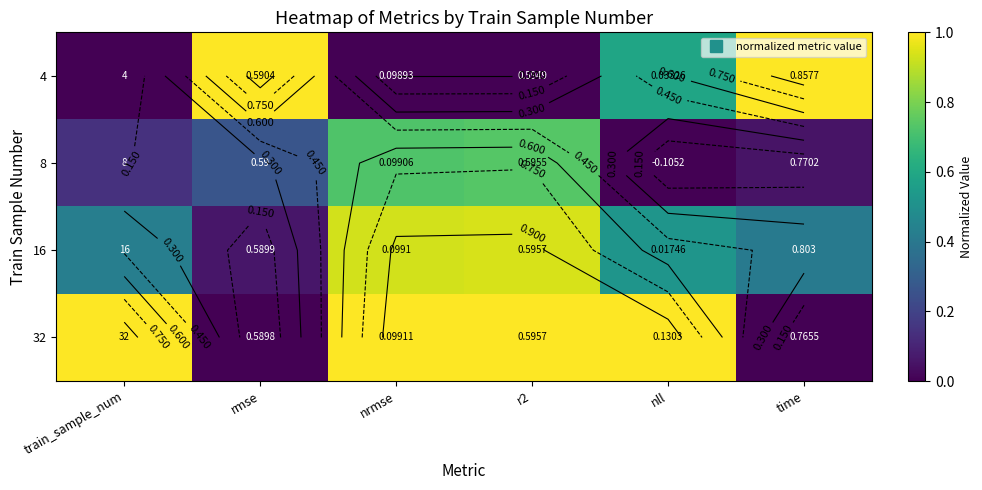

What is the difference between the maximum and minimum values in the 4 series?

1.0